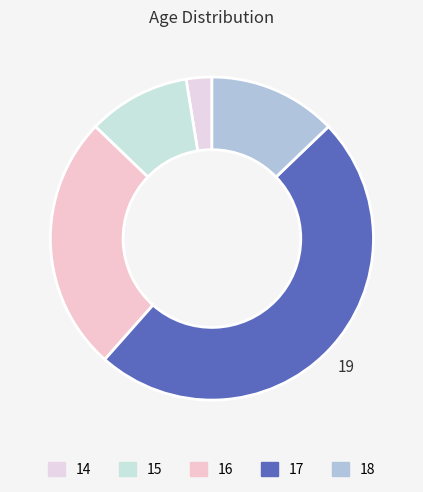

What is the ratio of the value at 18 to the value at 15?

1.2